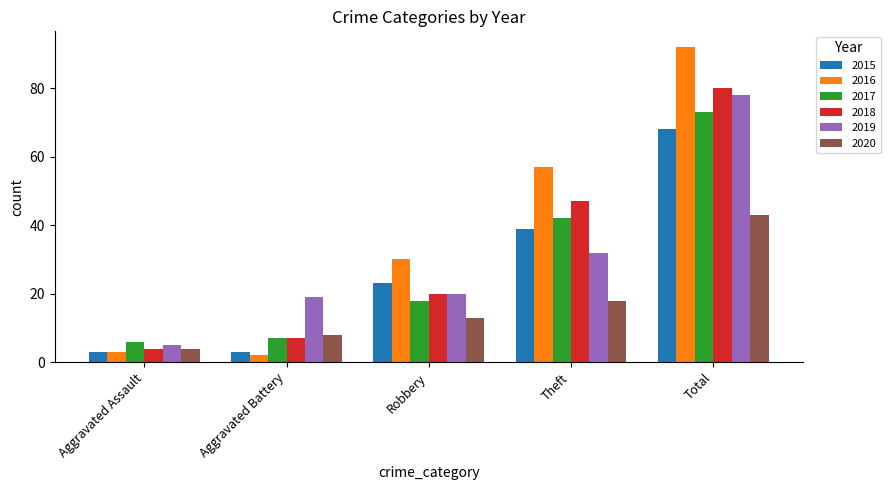

Which series has the largest range (max minus min)?

2016